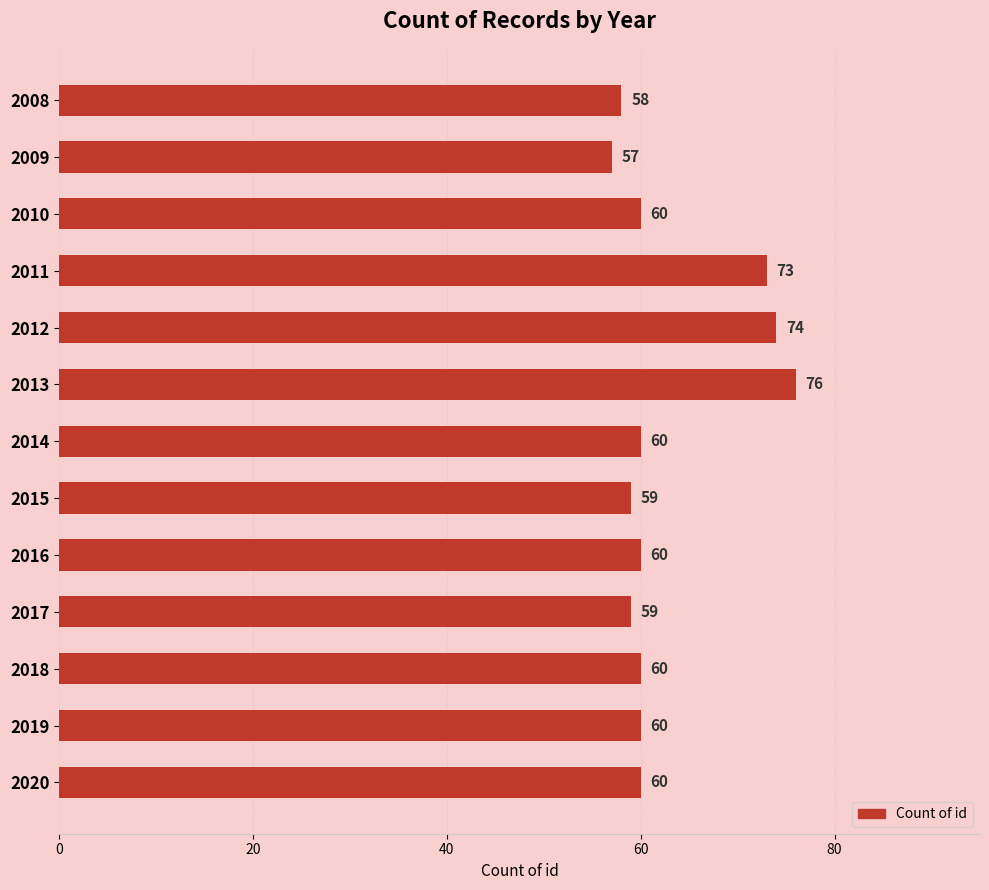

What is the sum of all values?

816